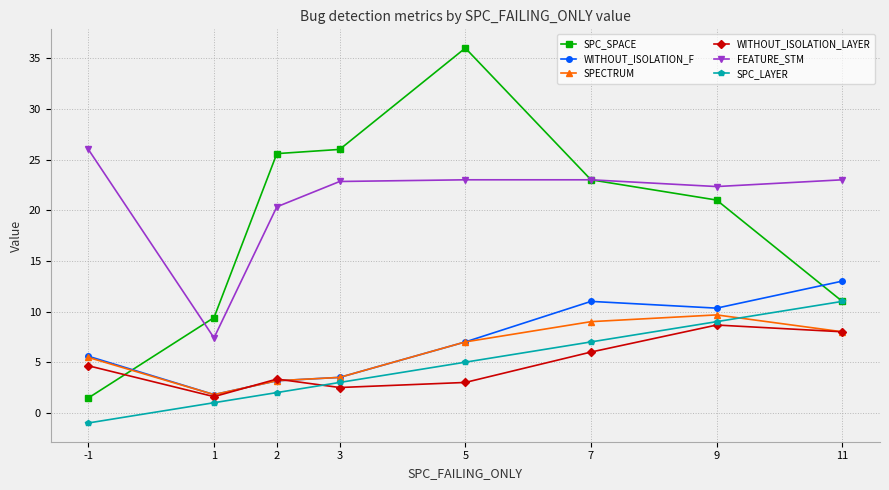

What is the difference between the highest and lowest values at 1?

8.4